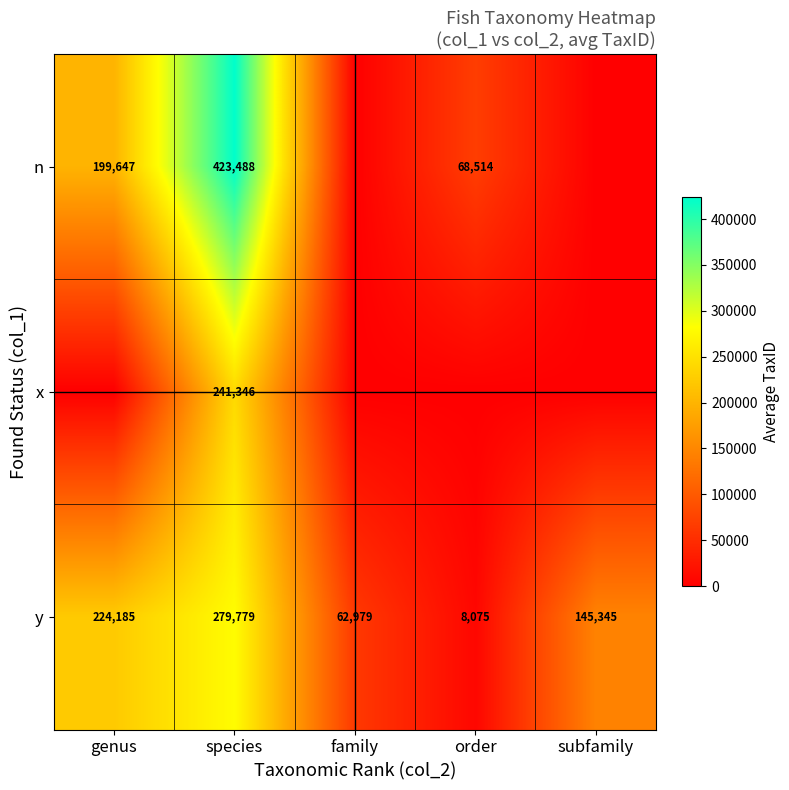

How many values in the y series are below 145345?

2